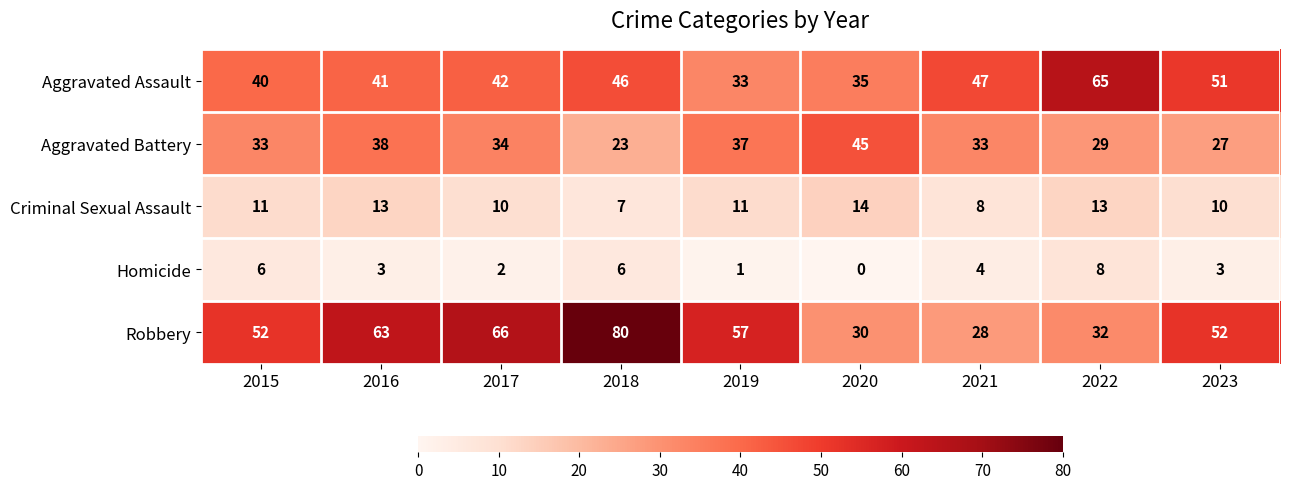

Is it true that Aggravated Battery equals 27 at 2023?

True